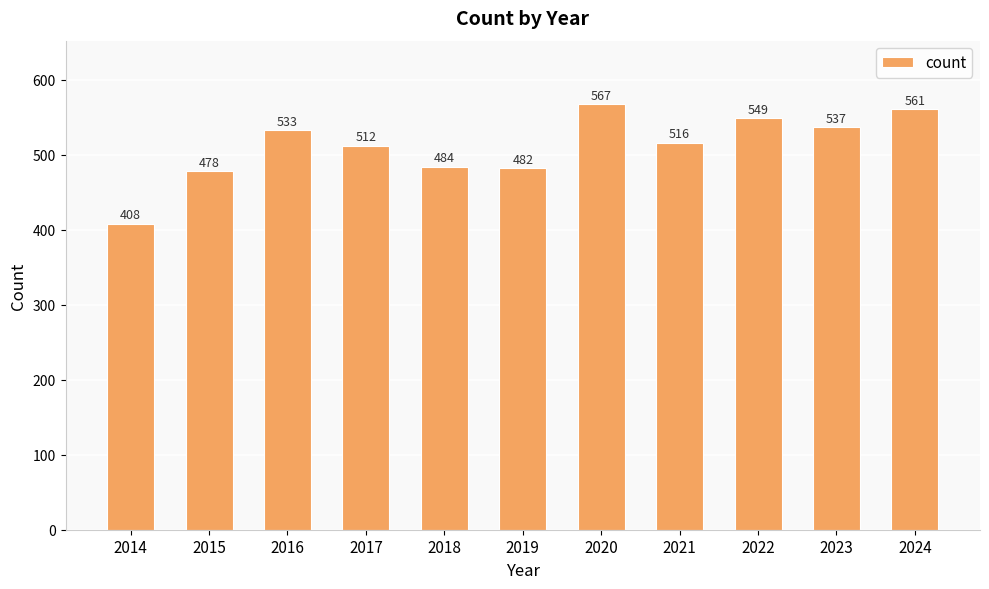

What value does the data have at 2014, to the nearest 5?

410